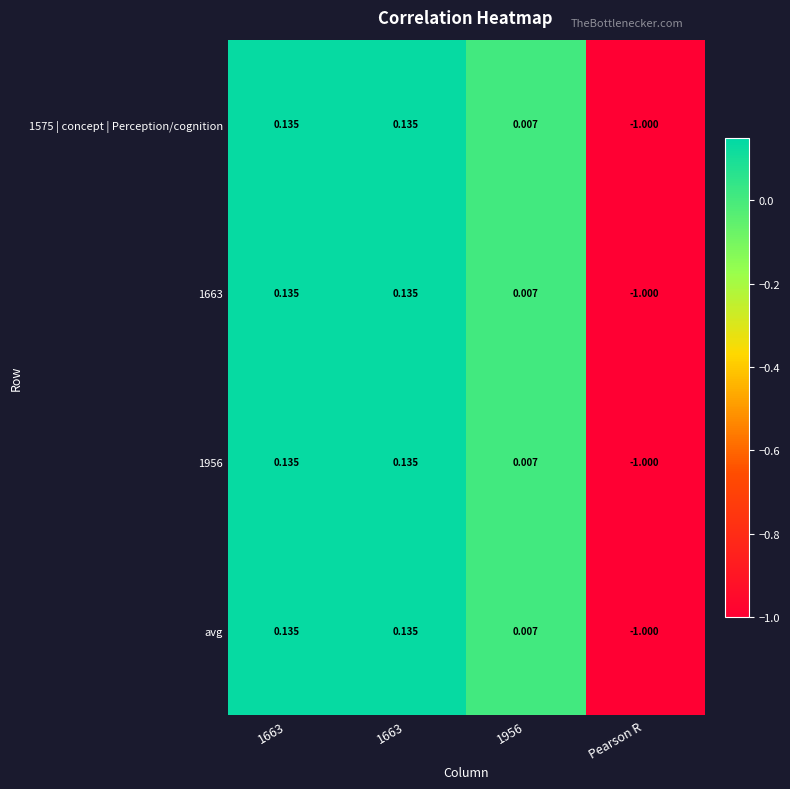

How many values in 1663 are above zero?

3